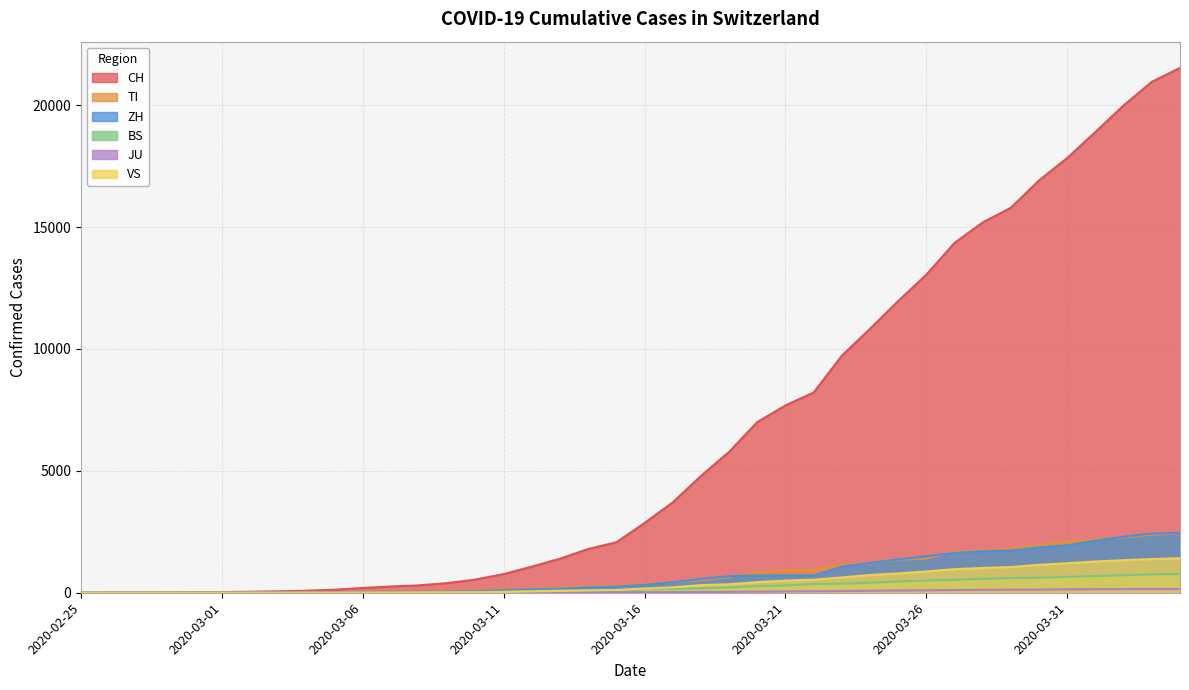

What is the average value of the VS series?

420